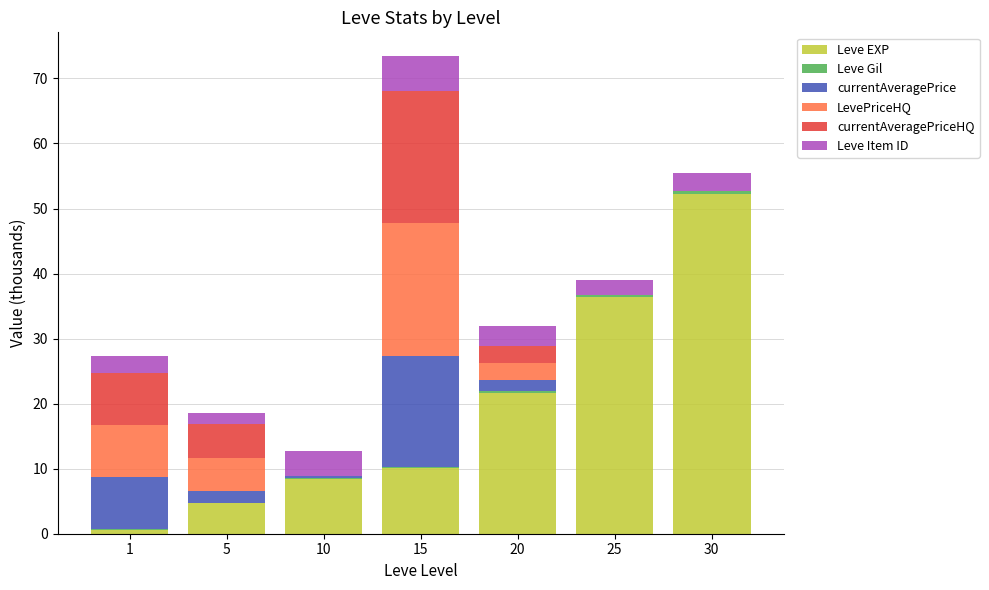

True or false: Leve EXP has a value of 21.6 at 20.

True